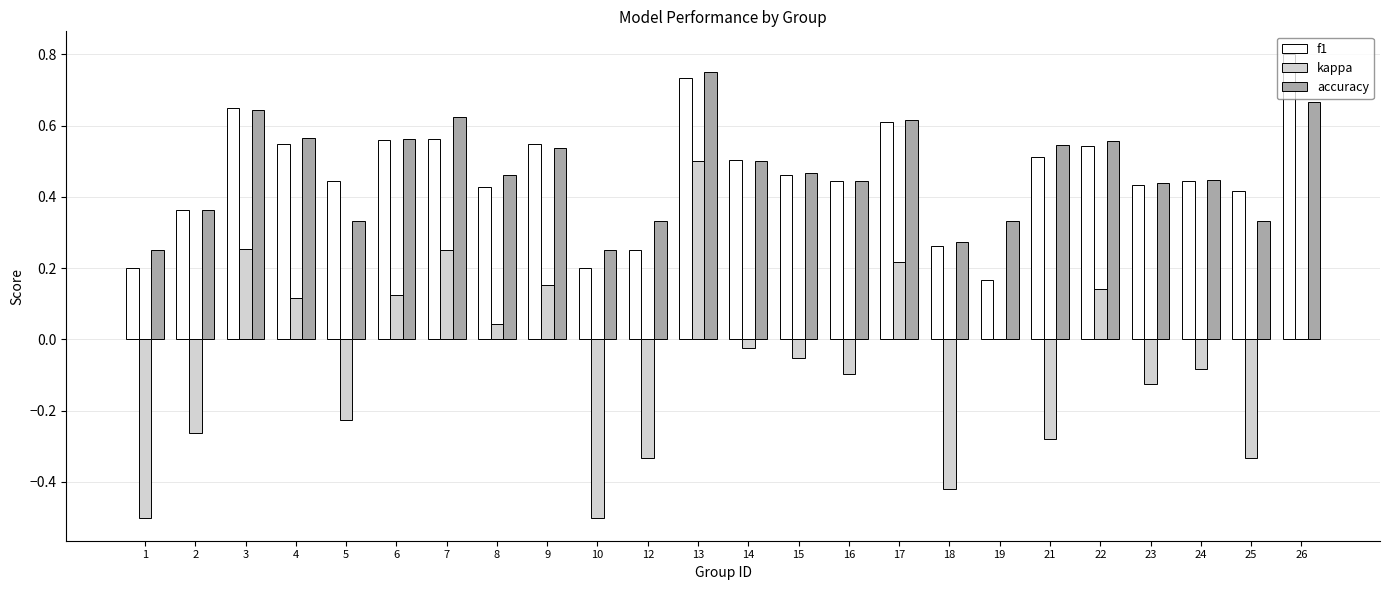

Which series changed the most between 16 and 19?

f1